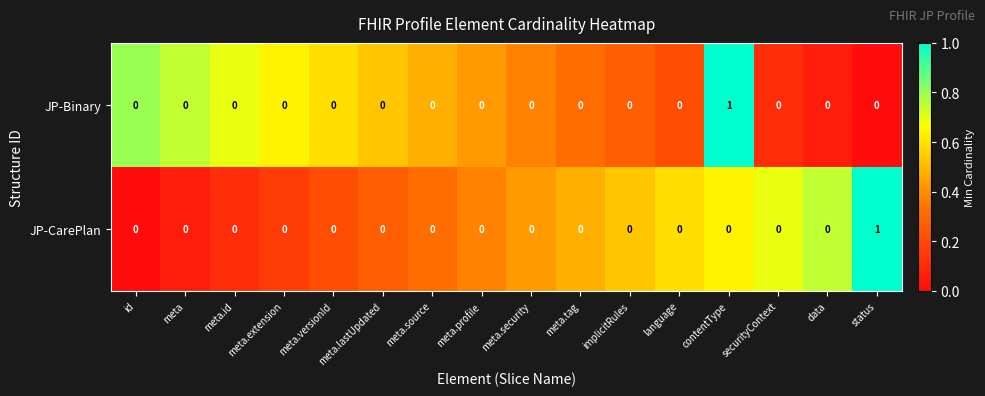

Is it true that JP-CarePlan equals 2 at status?

False